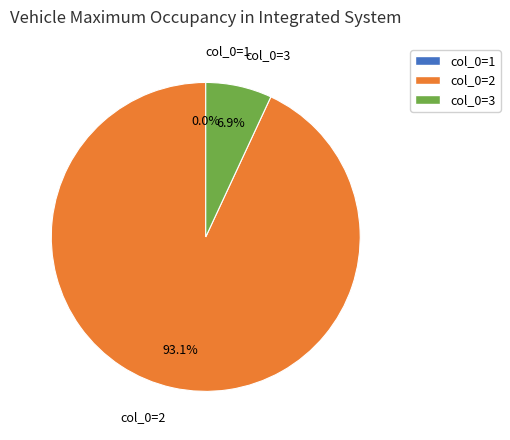

Rank the categories by value from lowest to highest.

1, 3, 2